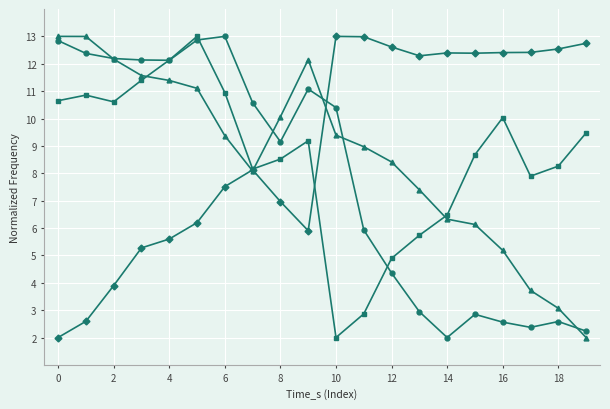

What is the greatest value displayed?

13.0